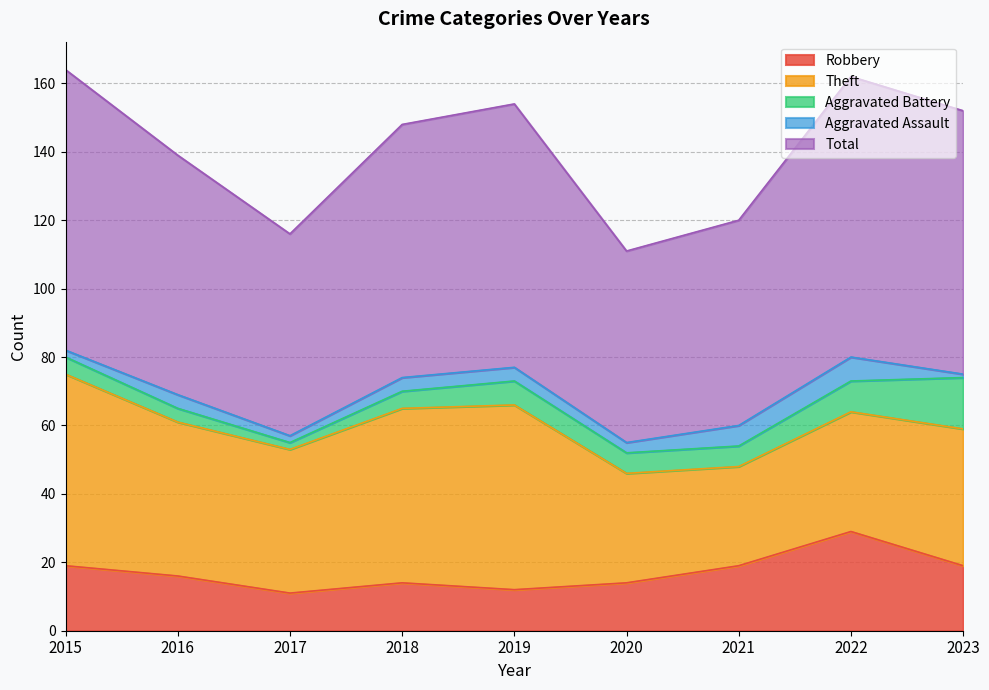

True or false: Robbery and Total intersect in this chart.

False